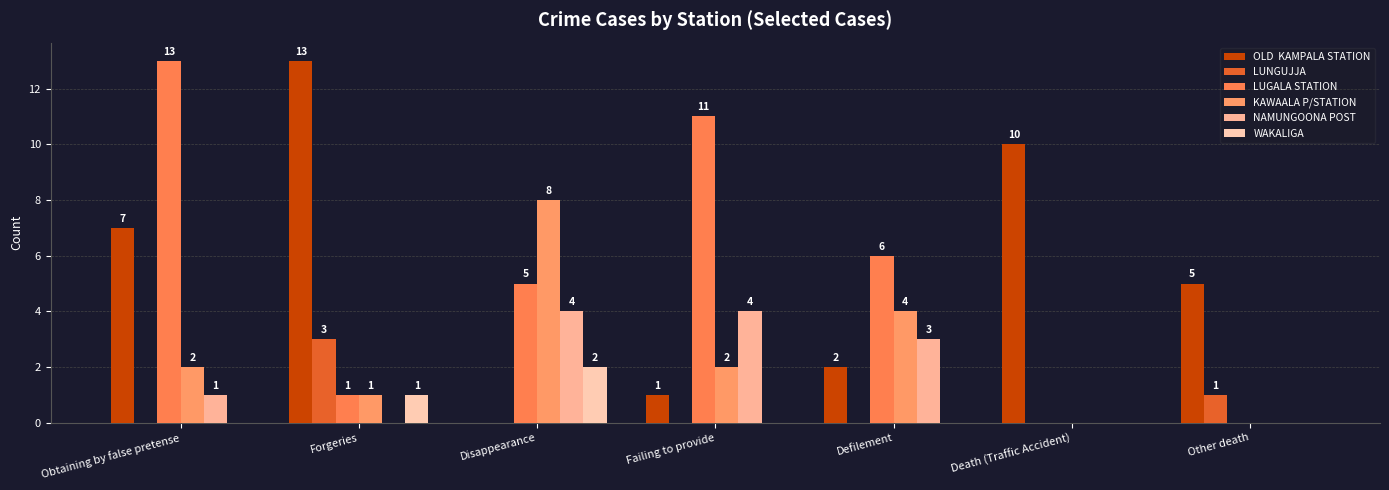

How many categories are shown in the chart?

7